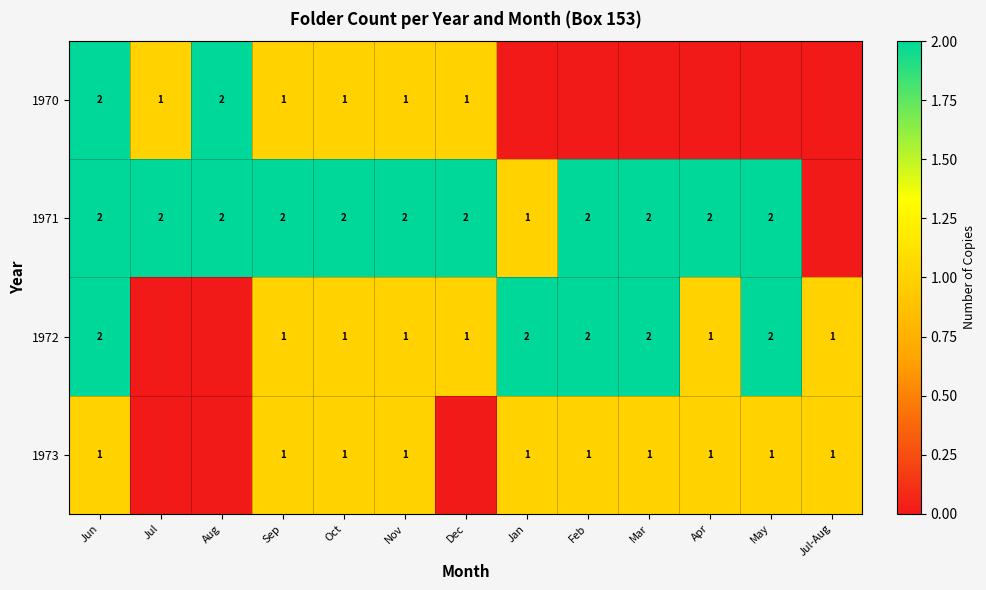

What is the difference between the highest and lowest values at Sep?

1